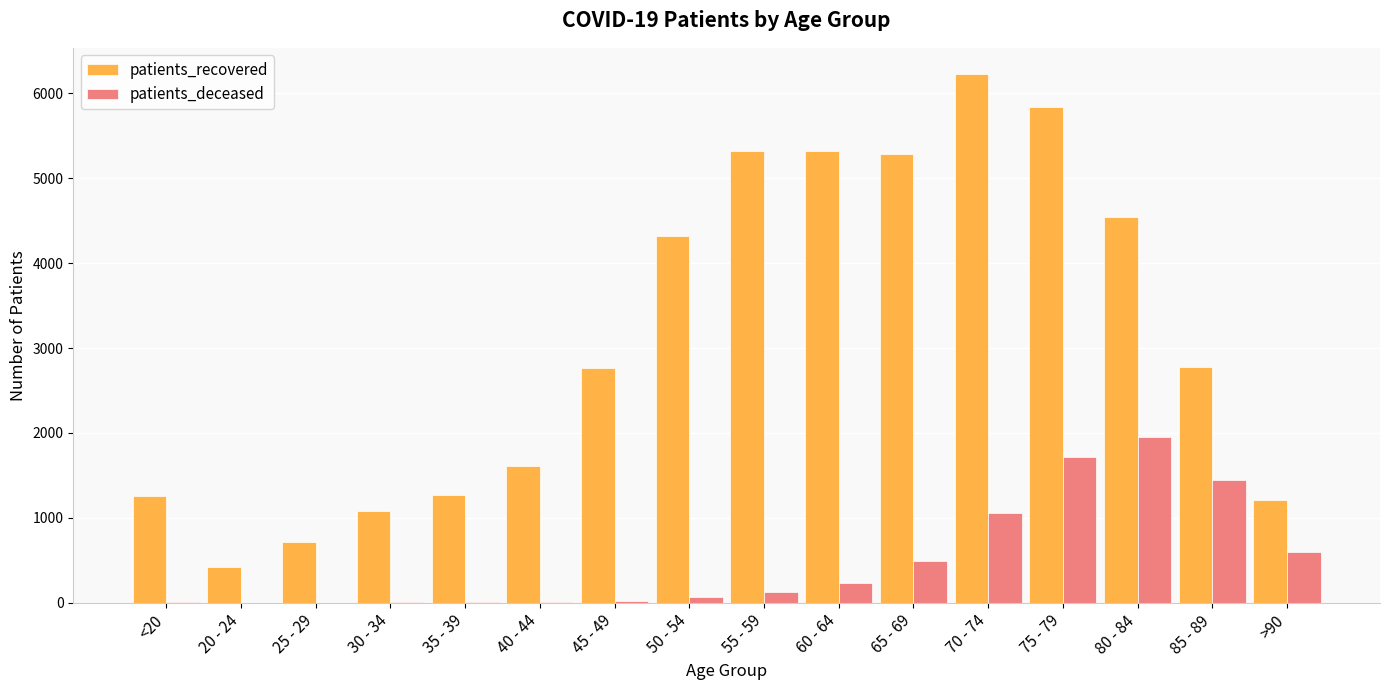

What are all the series names shown in the legend?

patients_recovered, patients_deceased